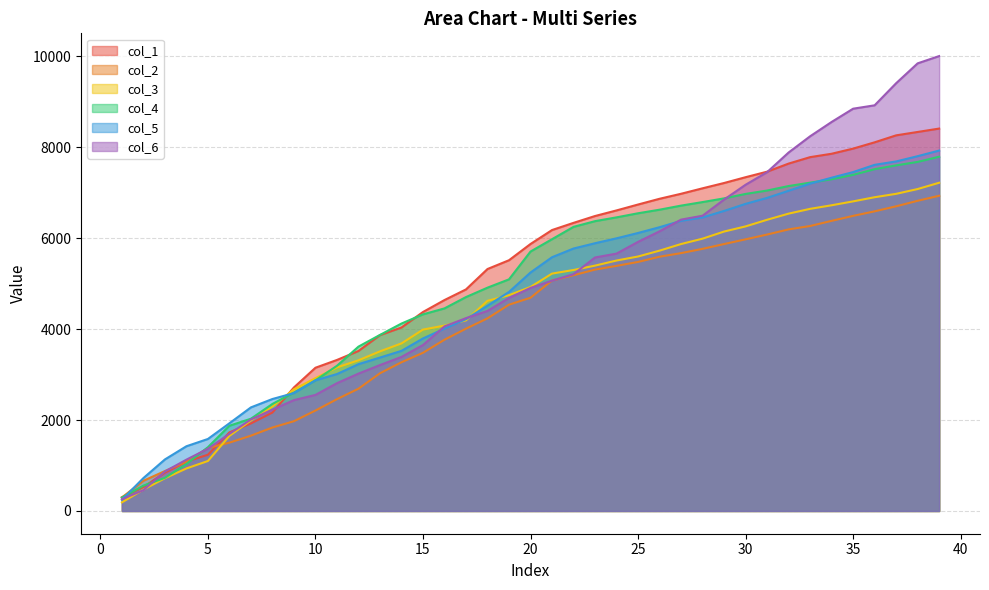

Which series changed the most between 5 and 34?

col_6